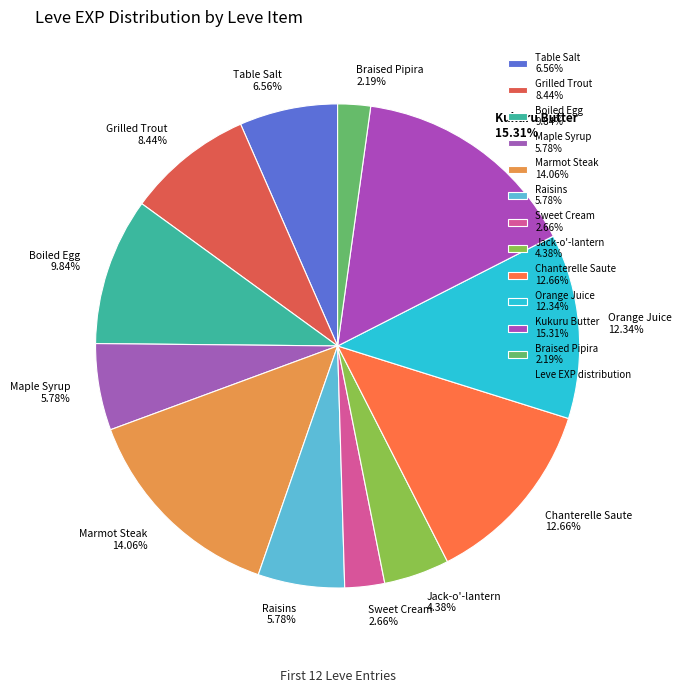

What percentage is the Kukuru Butter slice, to the nearest percent?

15%